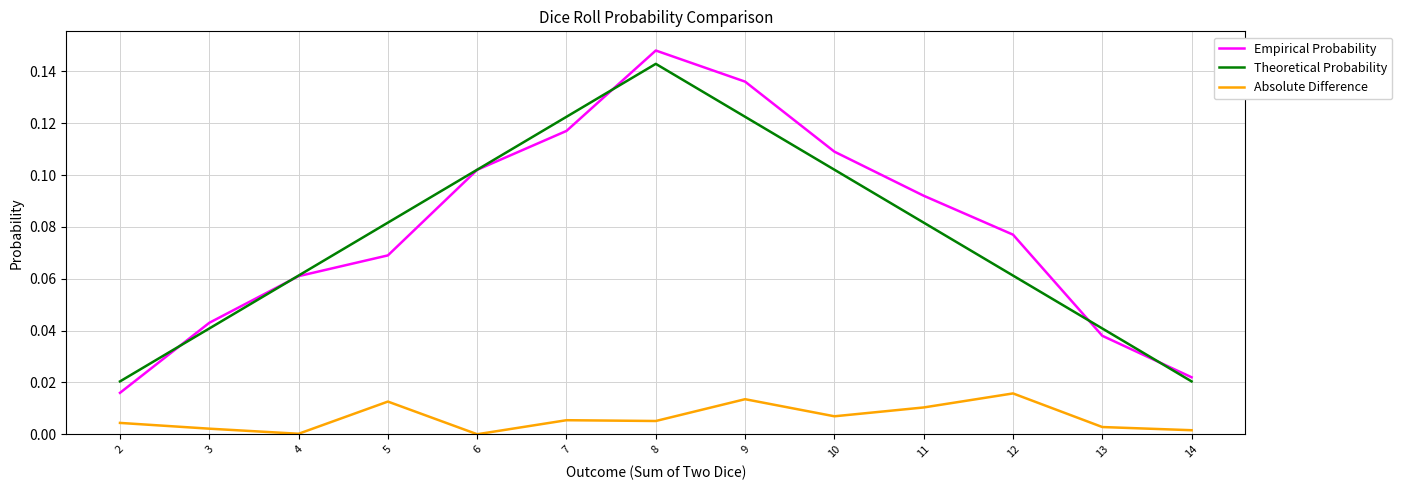

Which series has the widest spread of values?

Empirical Probability